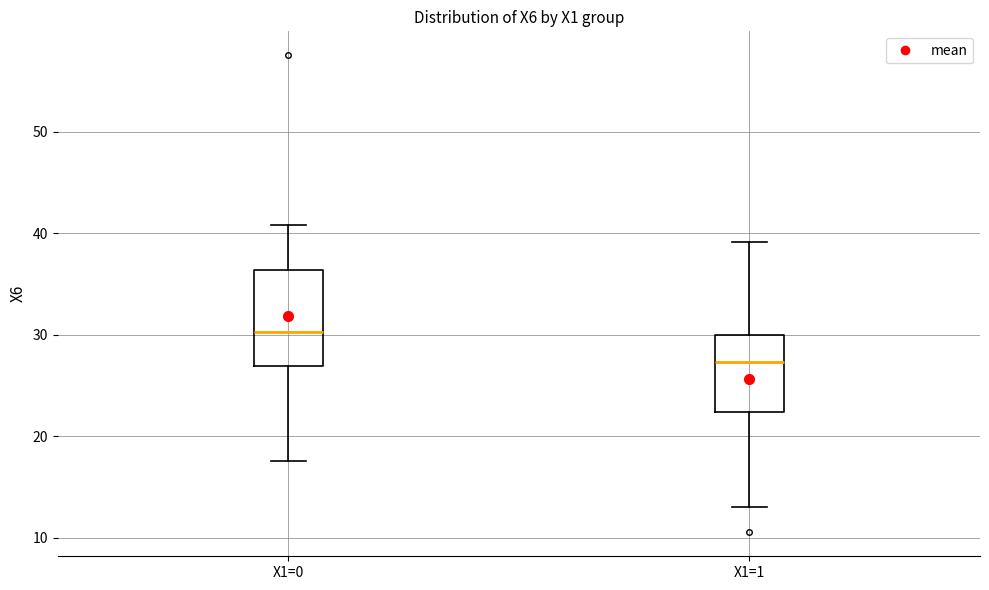

Reading left to right, read every box against the y-axis: the position of its median line, the range the box covers, and the ends of its whiskers. The values are not printed on the chart, so give them approximately, as read against the axis.

X1=0: median 30, box 27 to 36, whiskers 18 to 41
X1=1: median 27, box 22 to 30, whiskers 13 to 39